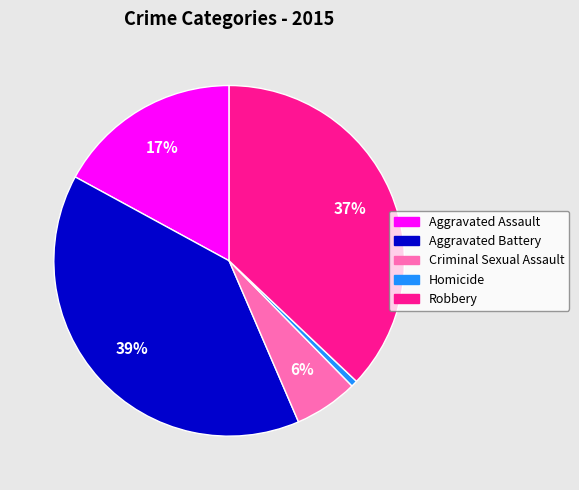

Between Aggravated Assault and Homicide, which is larger?

Aggravated Assault